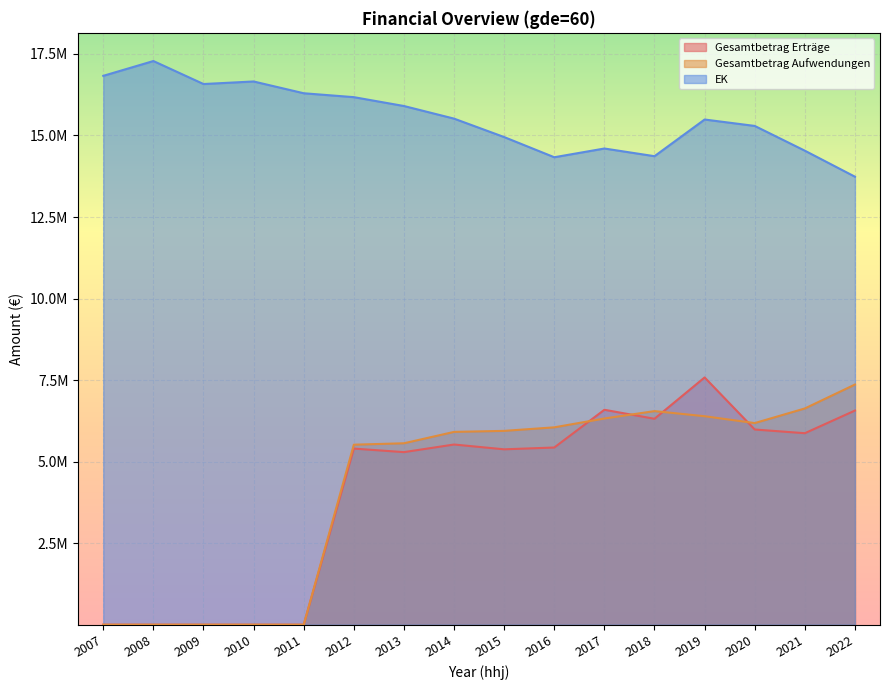

At which category does Gesamtbetrag Aufwendungen reach its first local peak?

2018